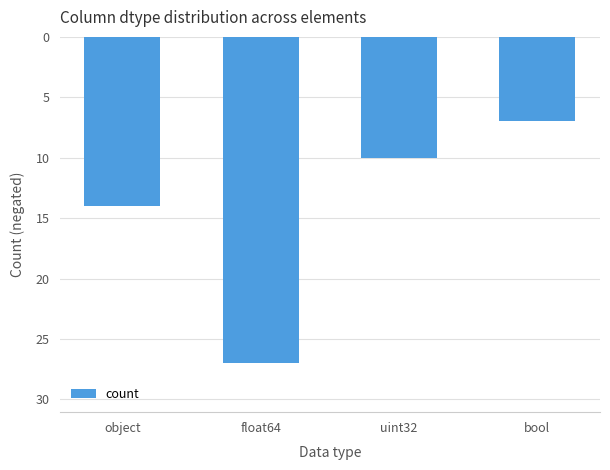

Are the bars horizontal?

No